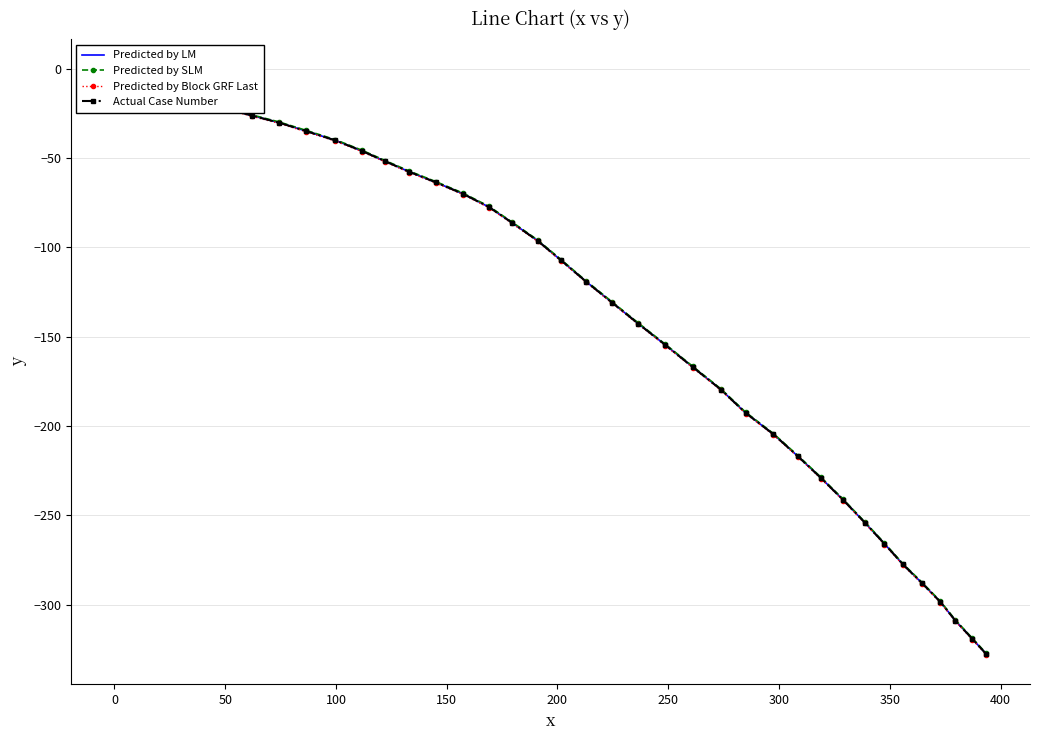

How many values in the Actual Case Number series are below -96?

21